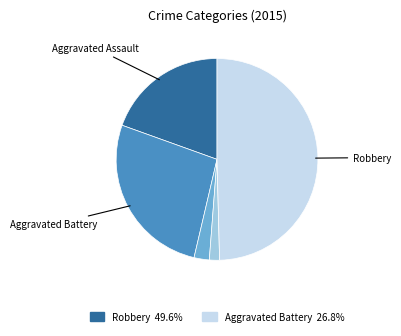

What is the largest slice in the pie chart?

Robbery